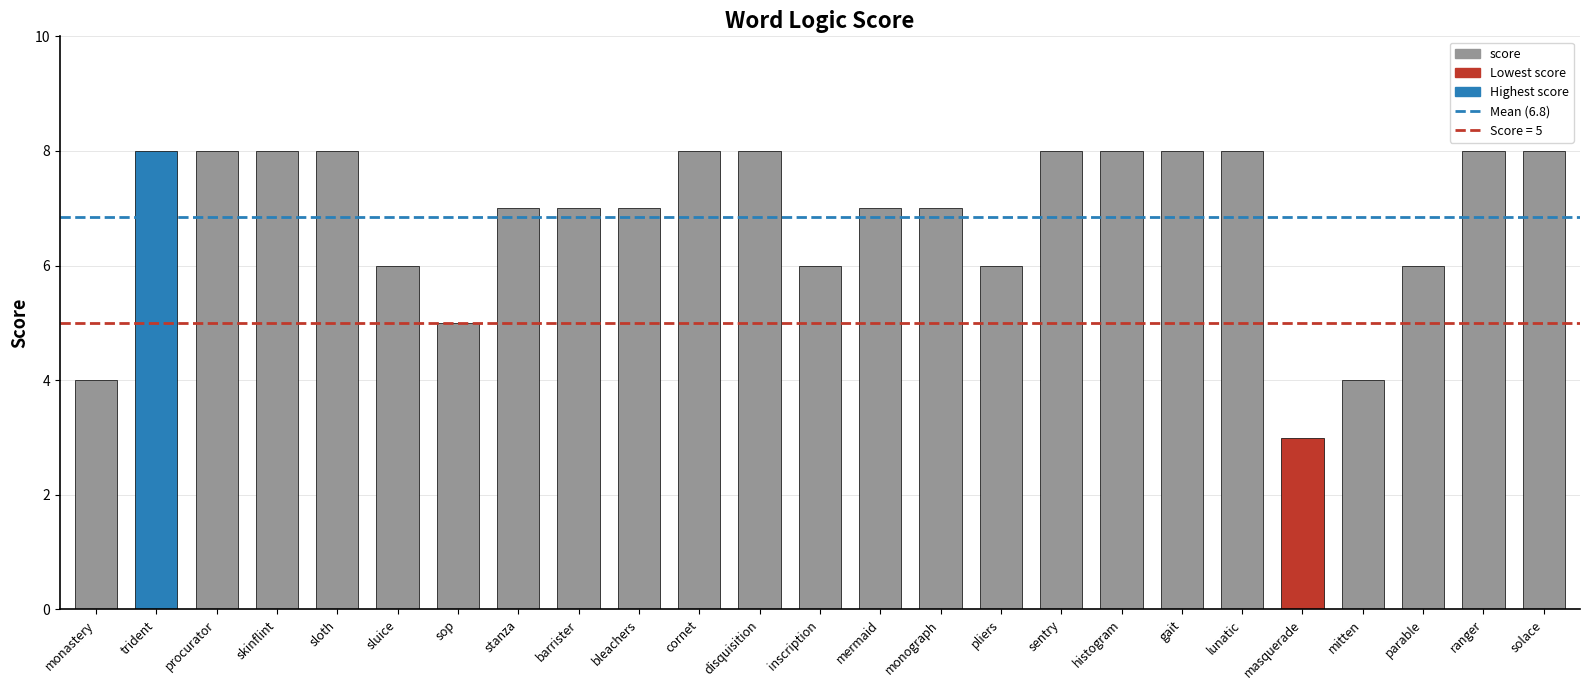

How many categories are shown in the chart?

25